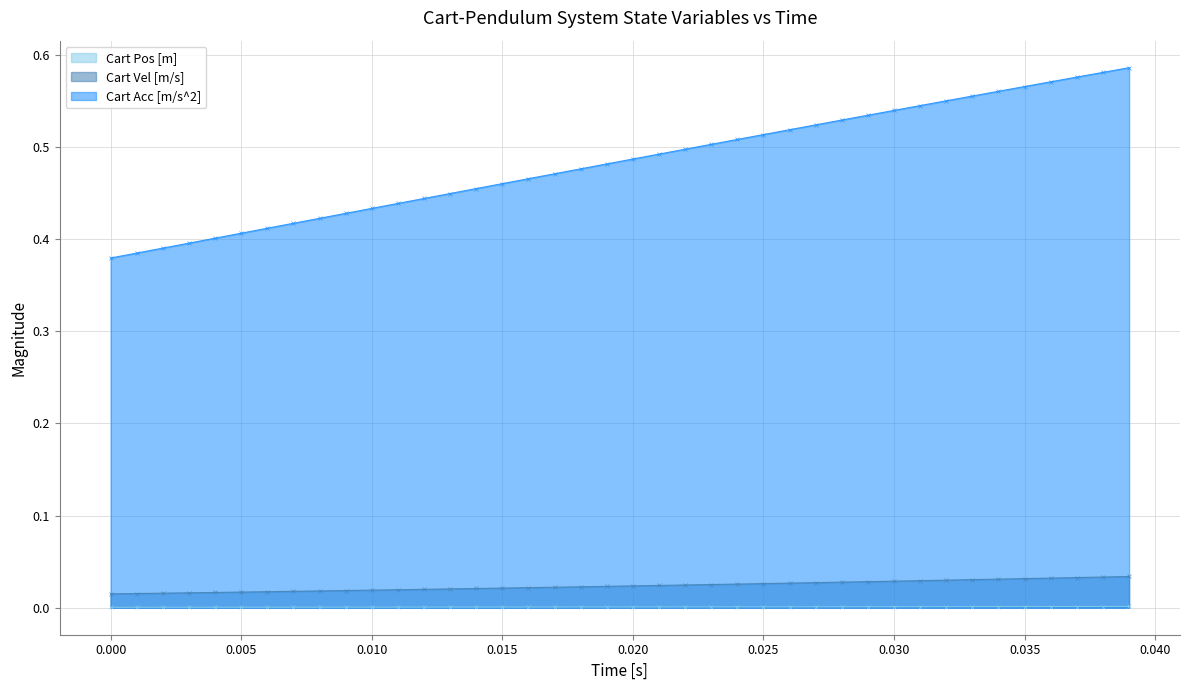

List the series in order of their peak value, highest first.

Cart Acc [m/s^2], Cart Vel [m/s], Cart Pos [m]